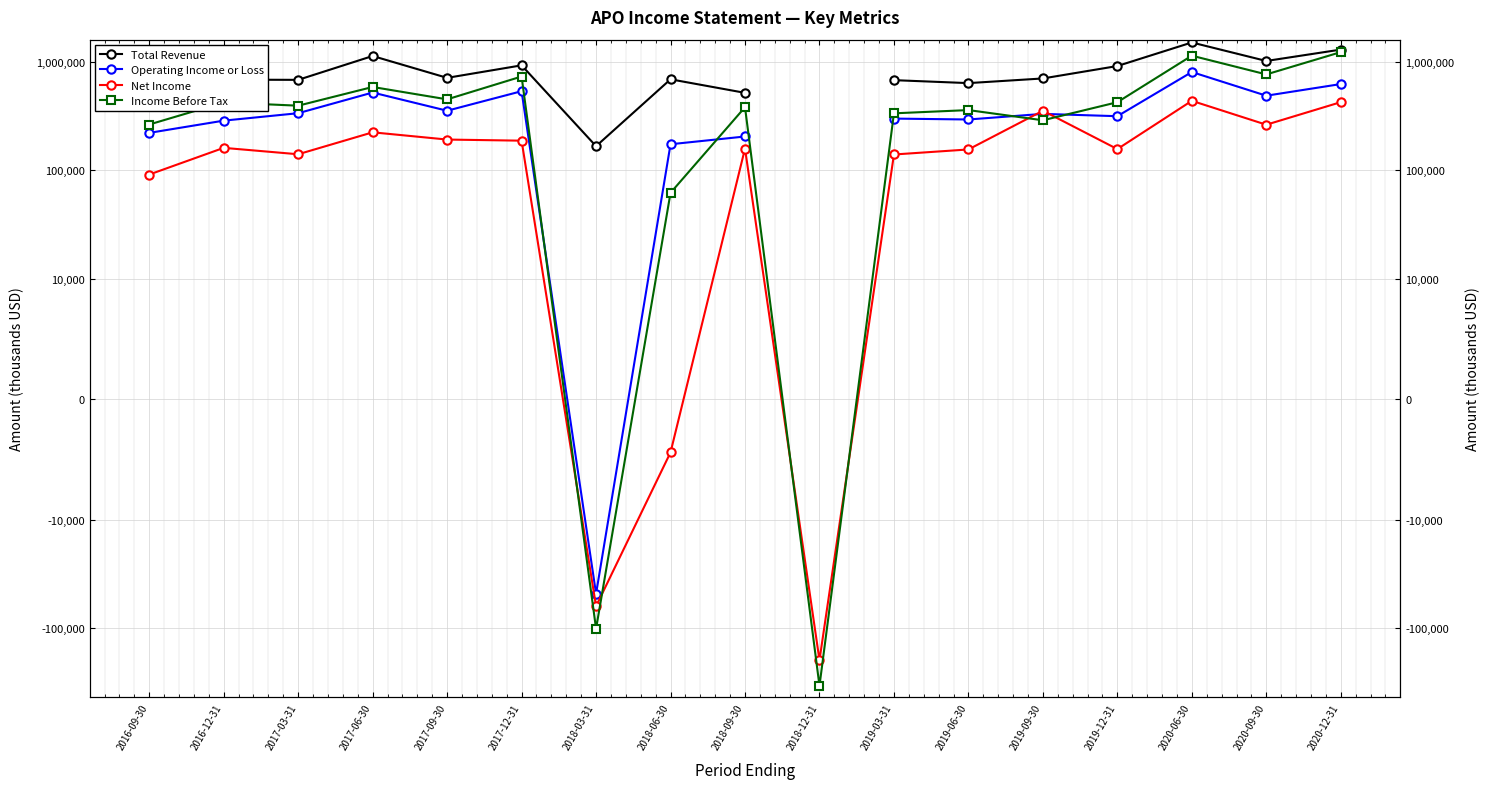

Is it true that Net Income equals 156900.0 at 2019-12-31?

True